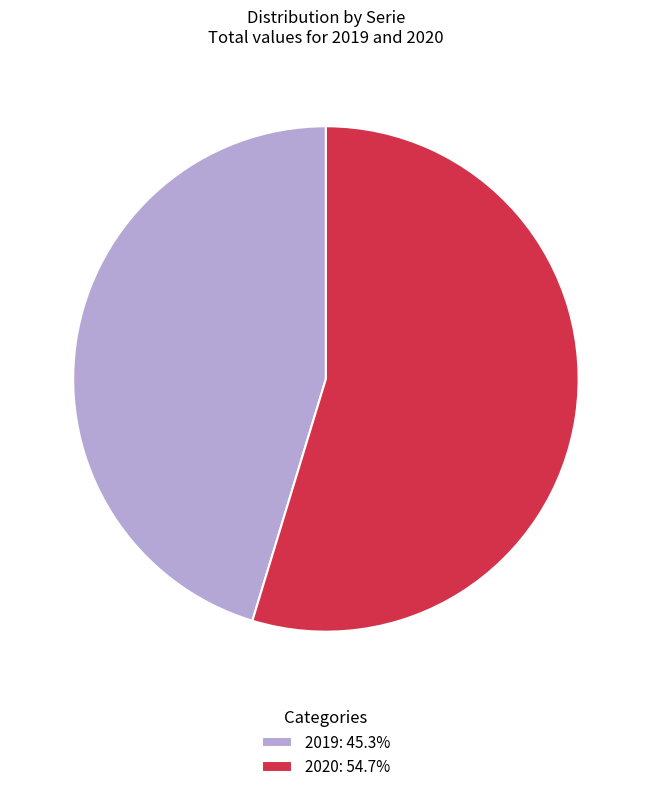

Between 2020 and 2019, which is larger?

2020